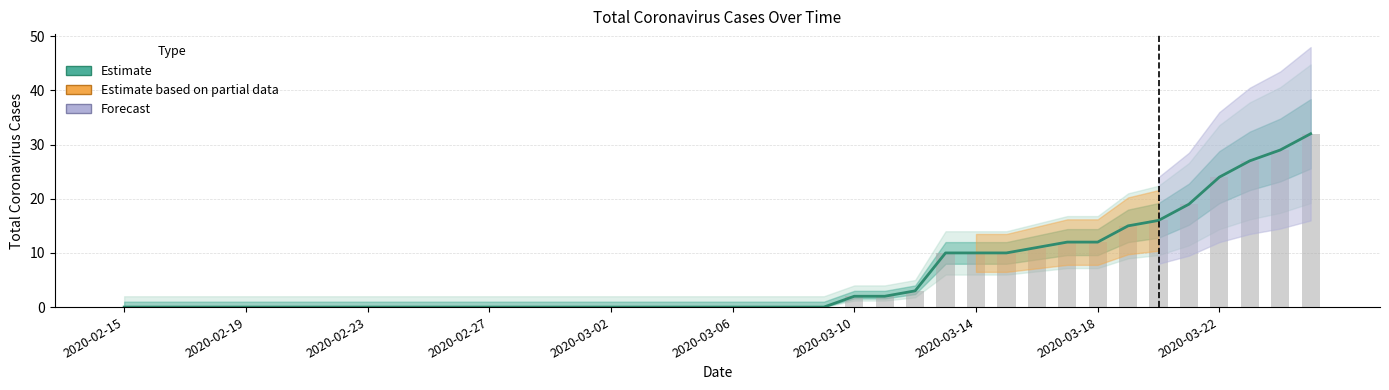

What position from the right is 38?

2